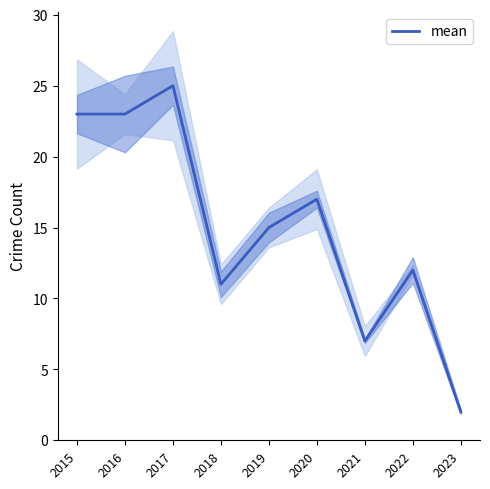

Is this an area chart (filled region under the line)?

No